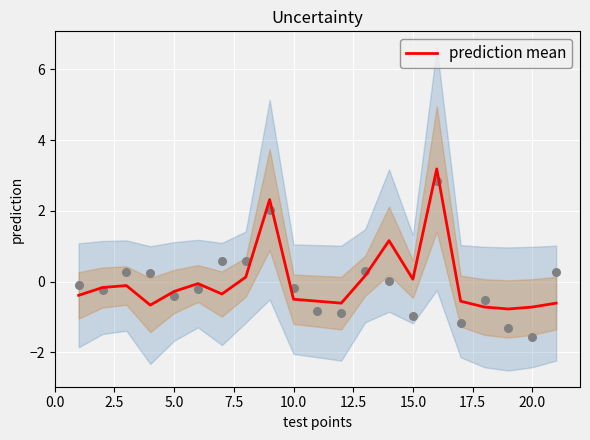

What is the highest value of the prediction mean series?

3.2